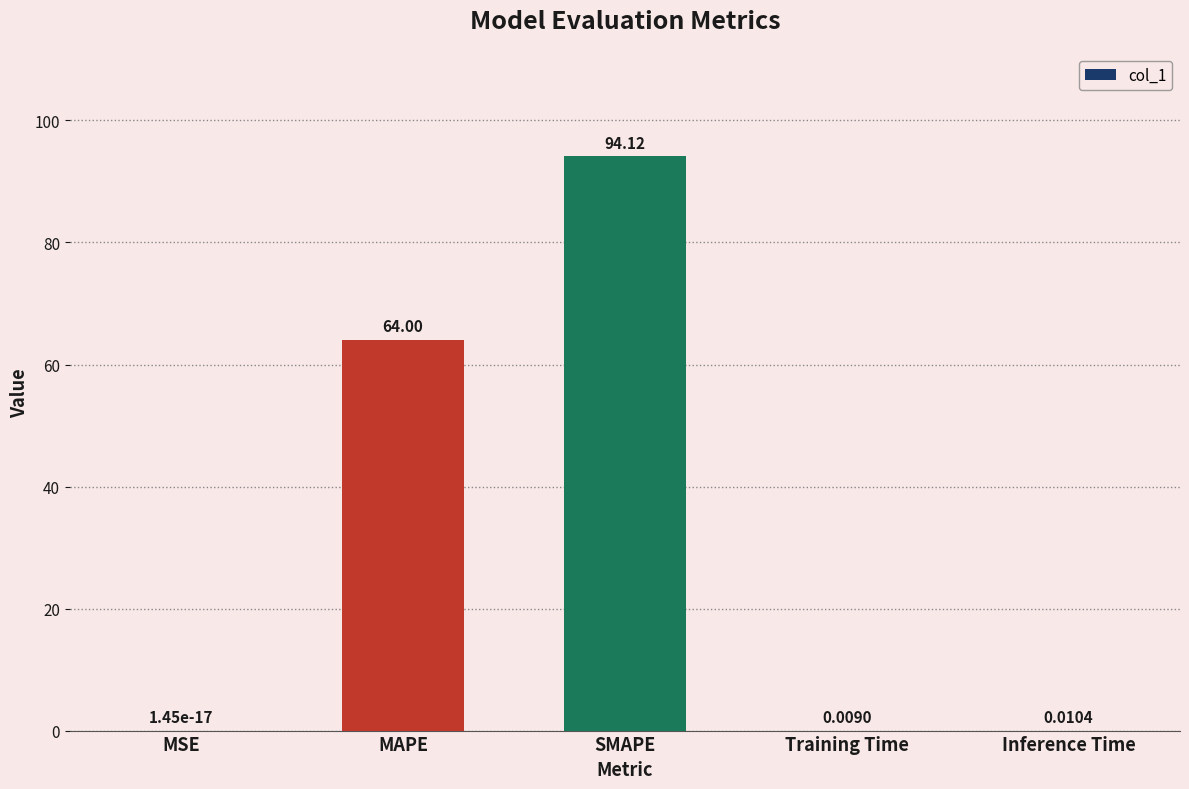

What is the change in value from SMAPE to Training Time?

-94.1